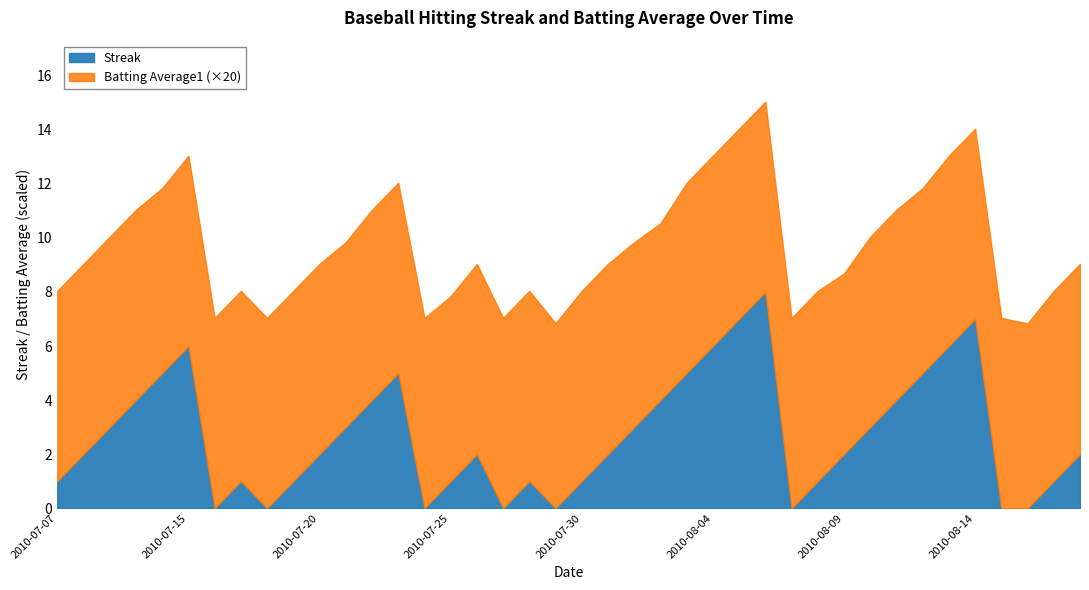

What is the maximum value for Streak?

8.0